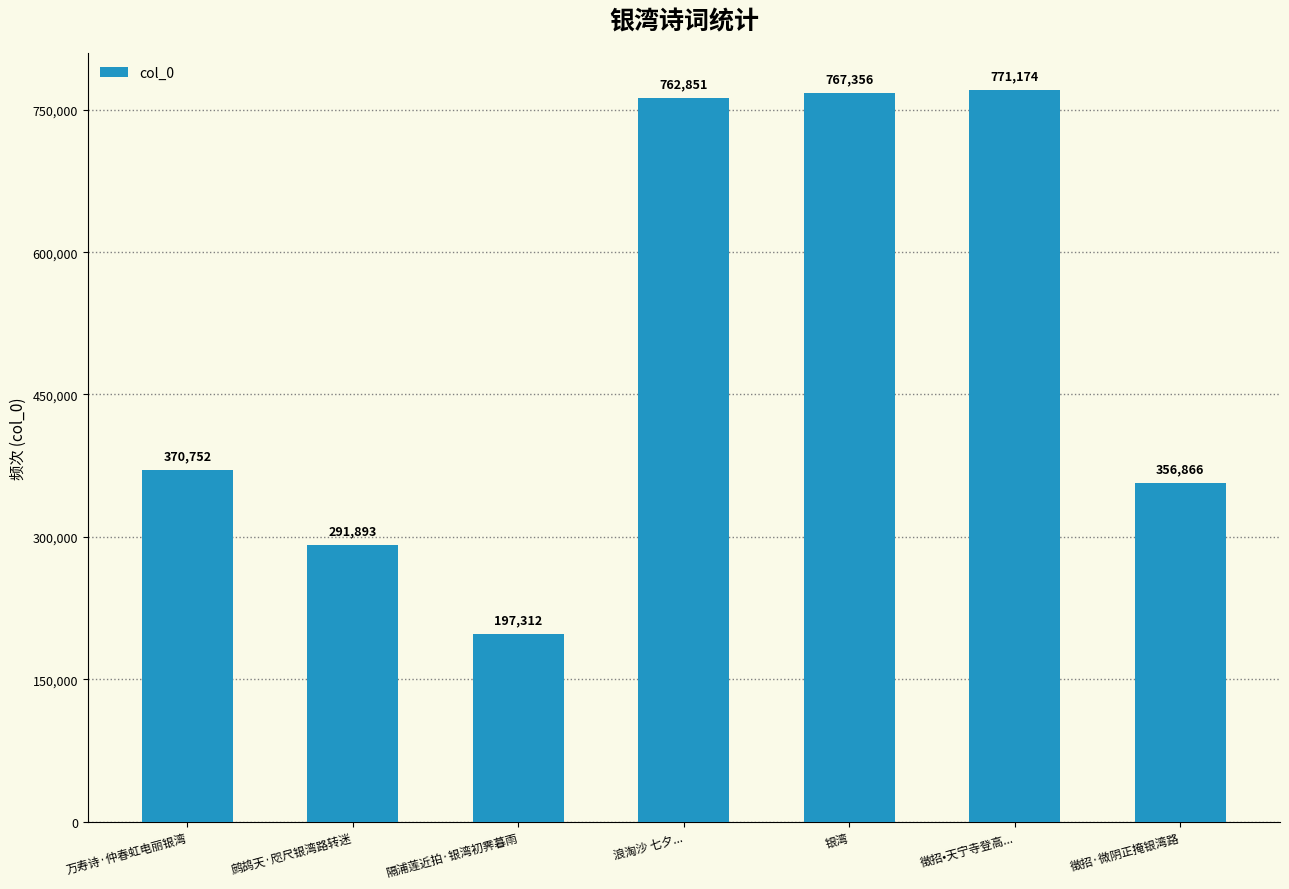

True or false: the data shows 1155516 at 银湾.

False